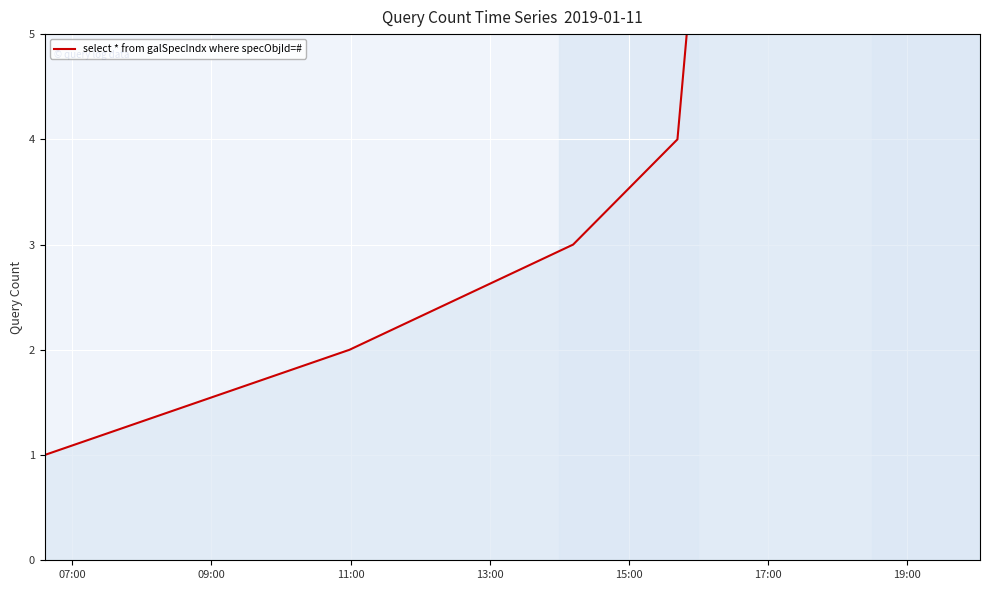

What is the difference between the maximum and minimum values?

12